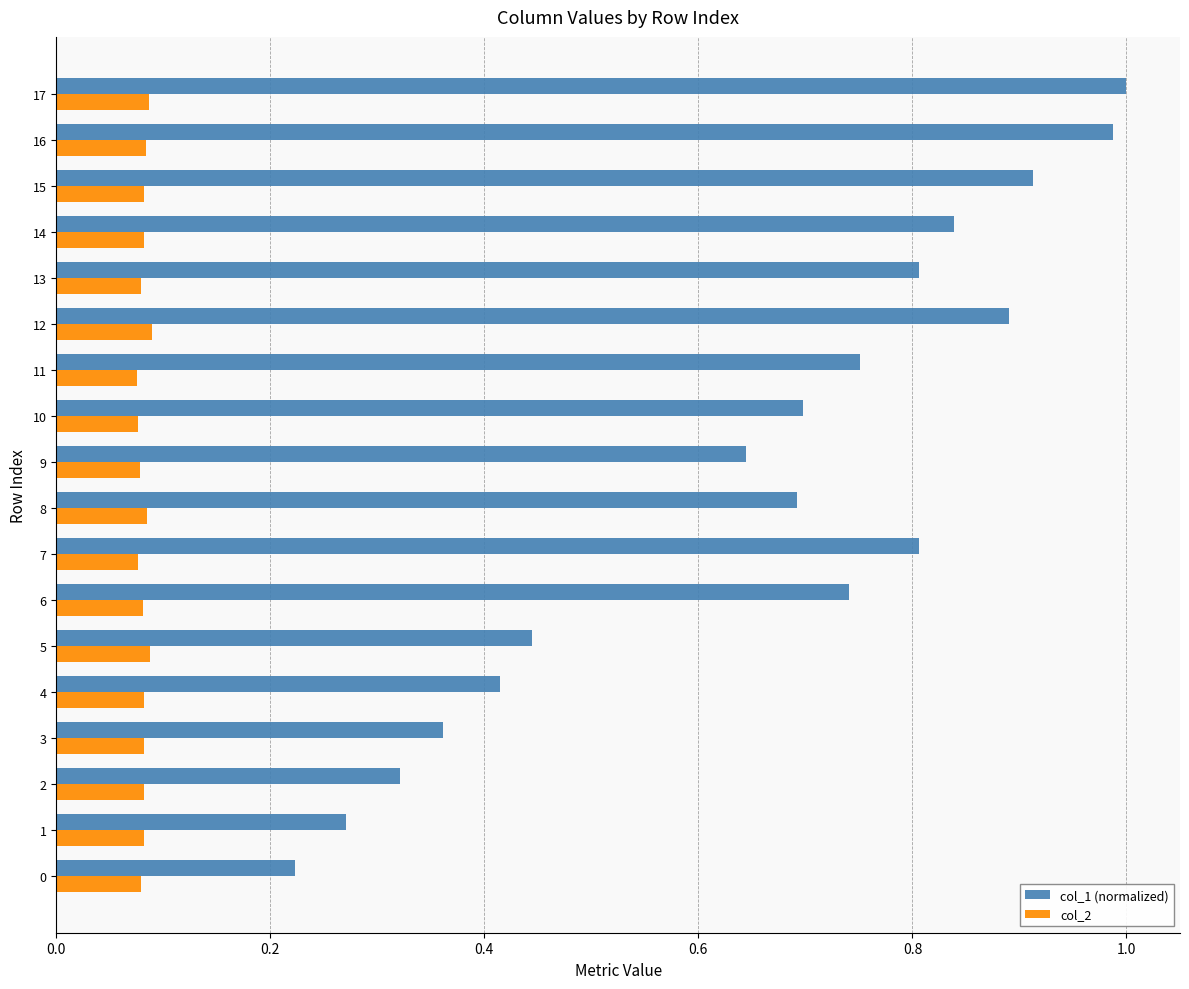

Which series has the largest range (max minus min)?

col_1 (normalized)